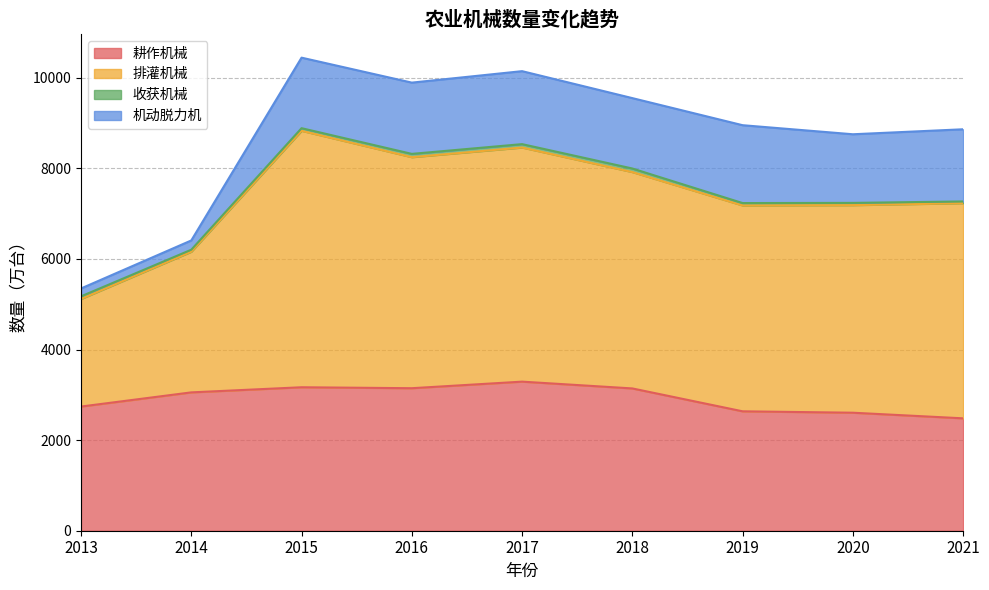

The value of 耕作机械 at 2020 is 2605. True or false?

True